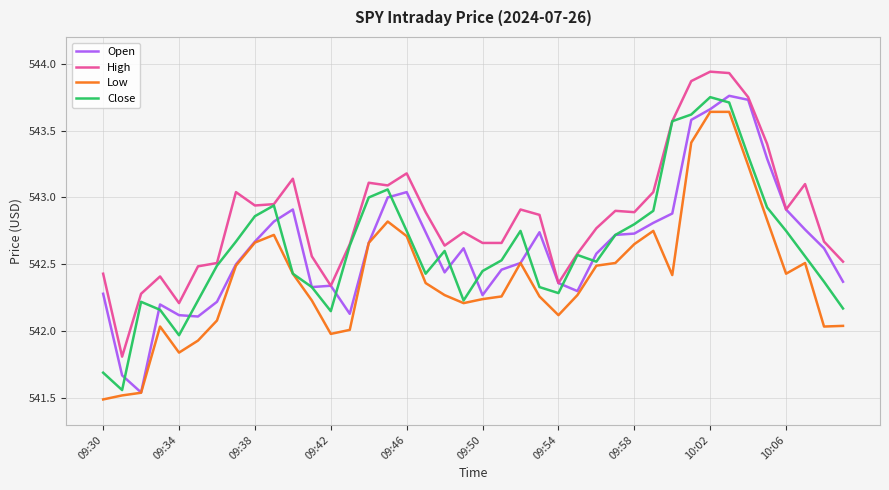

Which series has the largest total across all categories?

High